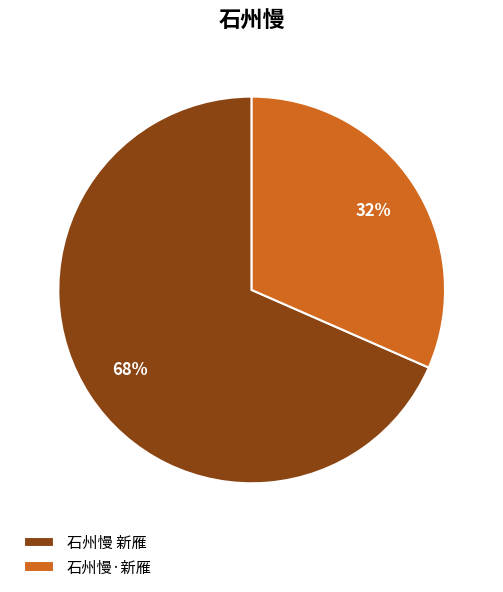

How many slices are in this pie chart?

2